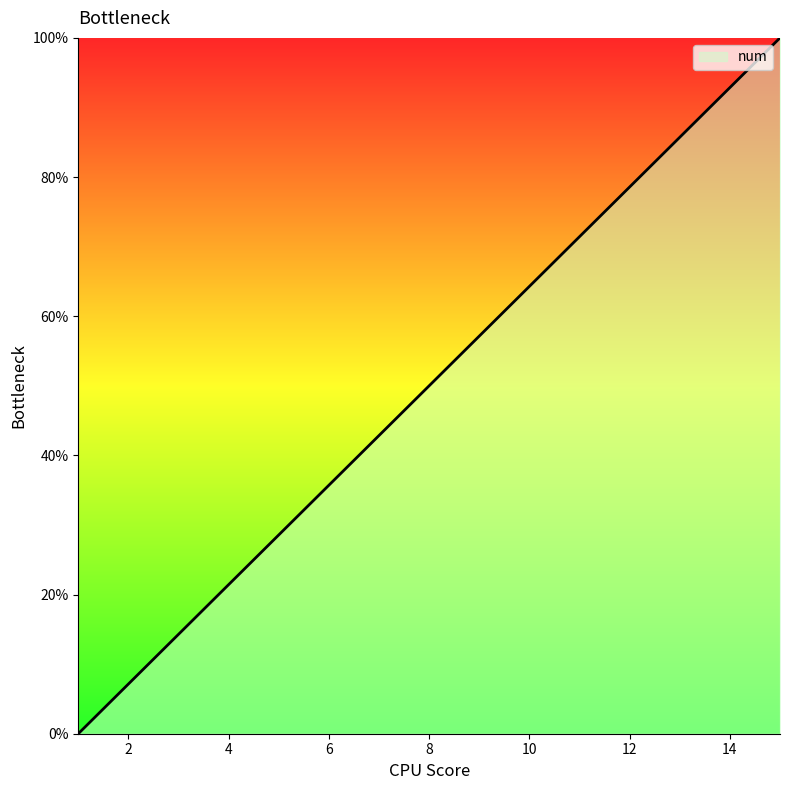

What is the difference between the maximum and second lowest values?

92.9